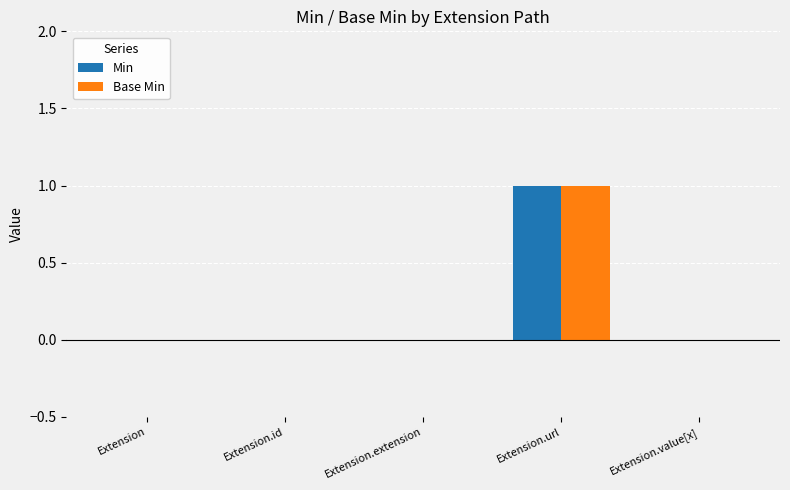

How many groups of bars are there?

5